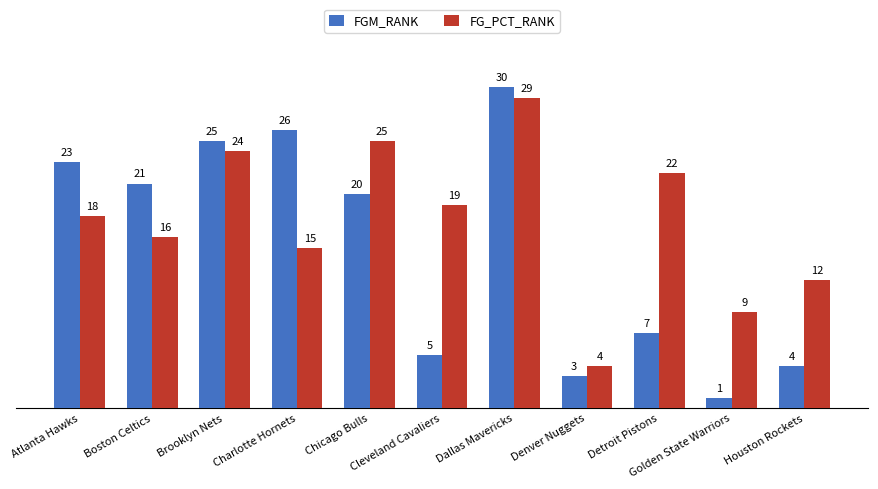

Reading left to right, list all the values displayed in this chart.

FGM_RANK: 23	21	25	26	20	5	30	3	7	1	4
FG_PCT_RANK: 18	16	24	15	25	19	29	4	22	9	12